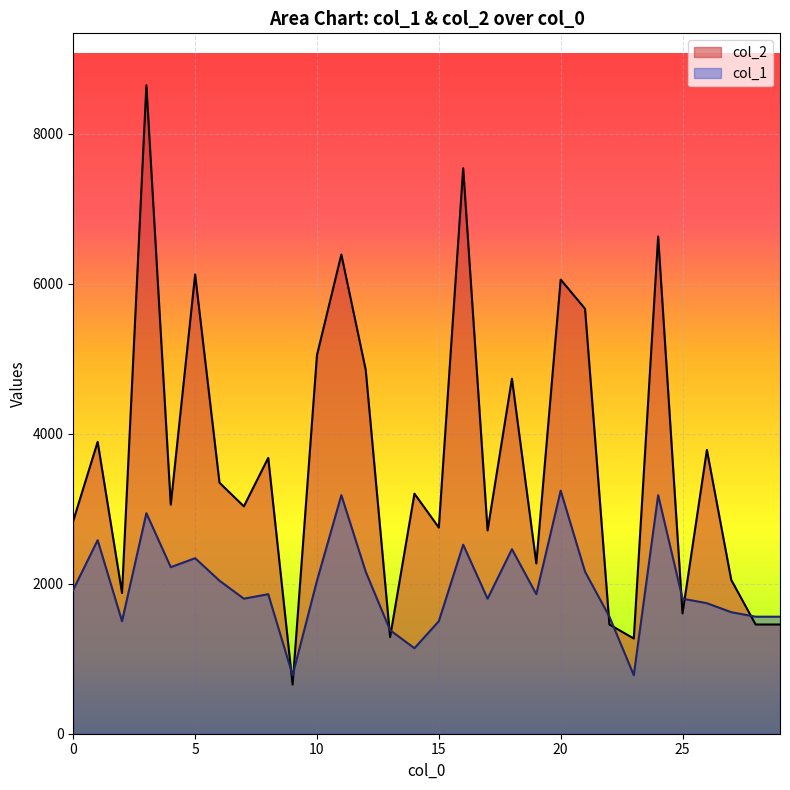

The value of col_2 at 8 is 6386. True or false?

False